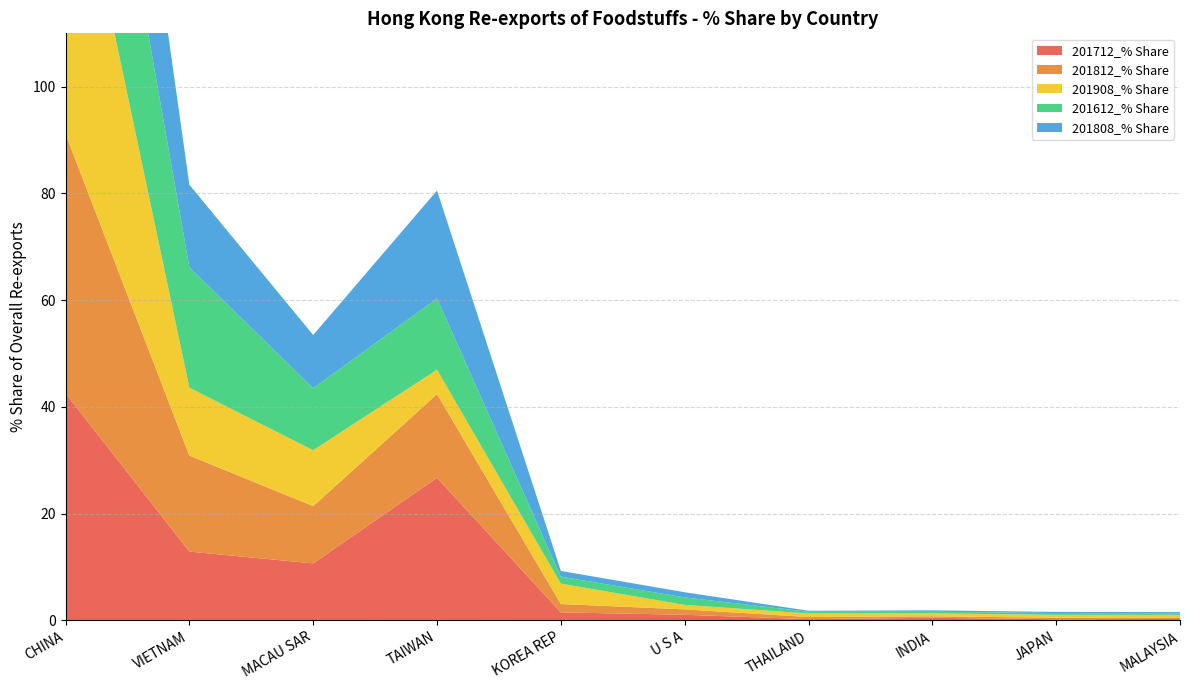

Reading right to left, extract all data points from this chart.

201712_% Share: MALAYSIA=0.3	JAPAN=0.2	INDIA=0.5	THAILAND=0.2	U S A=1.0	KOREA REP=1.5	TAIWAN=26.7	MACAU SAR=10.7	VIETNAM=12.9	CHINA=42.5
201812_% Share: MALAYSIA=0.3	JAPAN=0.3	INDIA=0.3	THAILAND=0.4	U S A=1.0	KOREA REP=1.6	TAIWAN=15.7	MACAU SAR=10.7	VIETNAM=18.0	CHINA=48.6
201908_% Share: MALAYSIA=0.5	JAPAN=0.5	INDIA=0.5	THAILAND=0.7	U S A=0.8	KOREA REP=3.8	TAIWAN=4.6	MACAU SAR=10.5	VIETNAM=12.7	CHINA=62.3
201612_% Share: MALAYSIA=0.3	JAPAN=0.3	INDIA=0.3	THAILAND=0.3	U S A=1.4	KOREA REP=1.3	TAIWAN=13.4	MACAU SAR=11.6	VIETNAM=22.6	CHINA=44.6
201808_% Share: MALAYSIA=0.2	JAPAN=0.2	INDIA=0.3	THAILAND=0.2	U S A=1.0	KOREA REP=1.1	TAIWAN=20.2	MACAU SAR=10.0	VIETNAM=15.5	CHINA=48.3